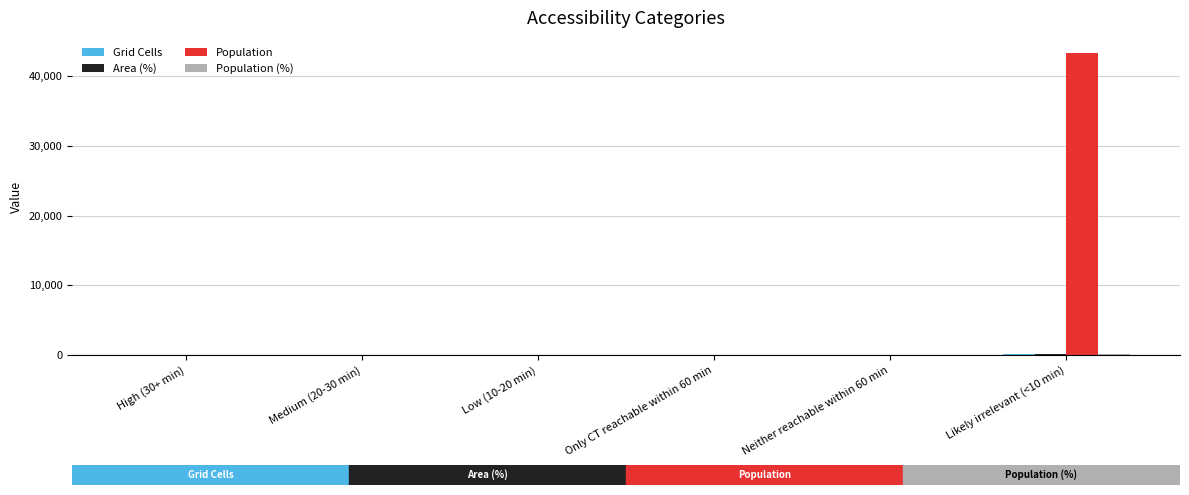

Which category has the highest value across all series?

Likely irrelevant (<10 min)